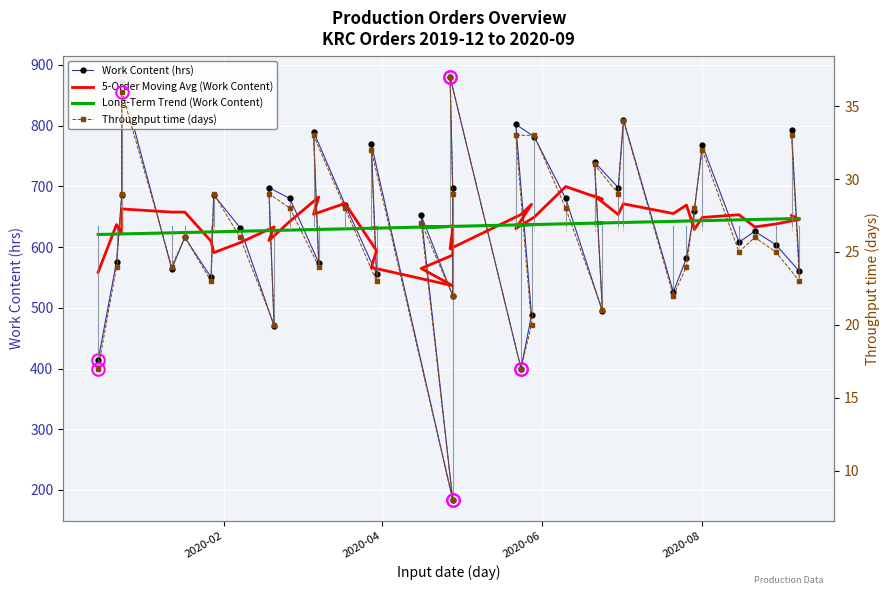

Which series has the largest total across all categories?

5-Order Moving Avg (Work Content)